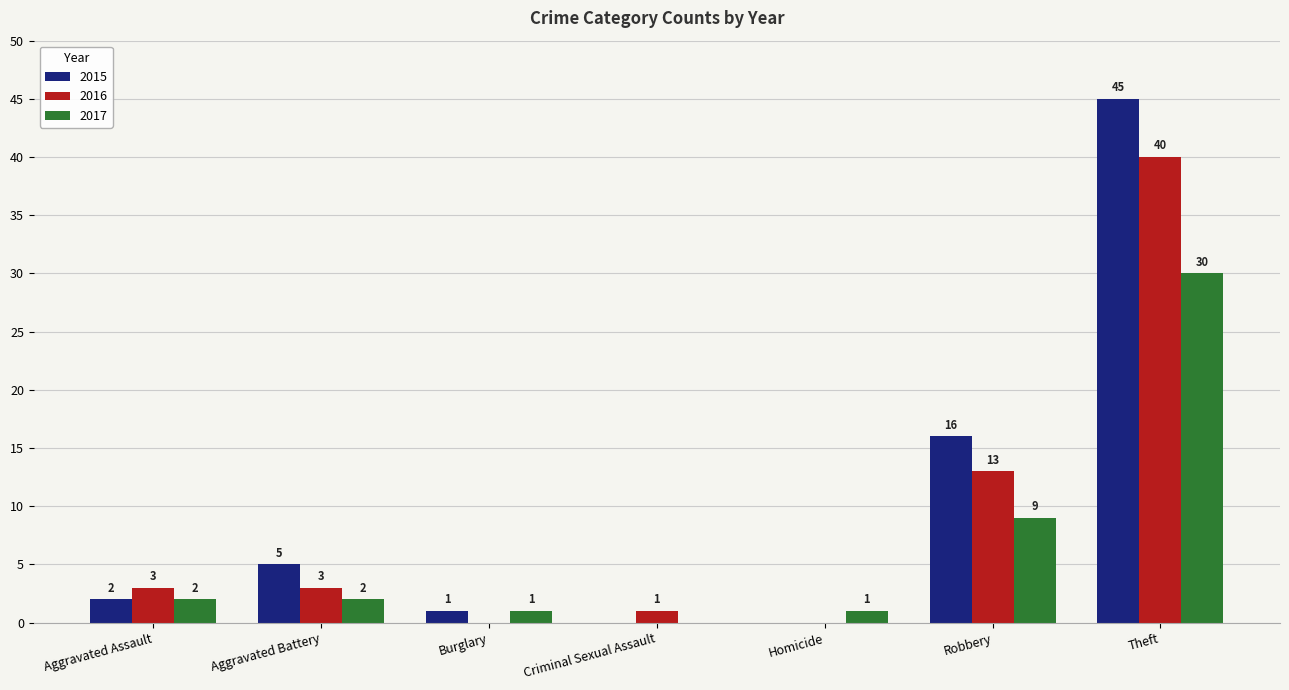

At which label is 2015 closest to 22?

Robbery